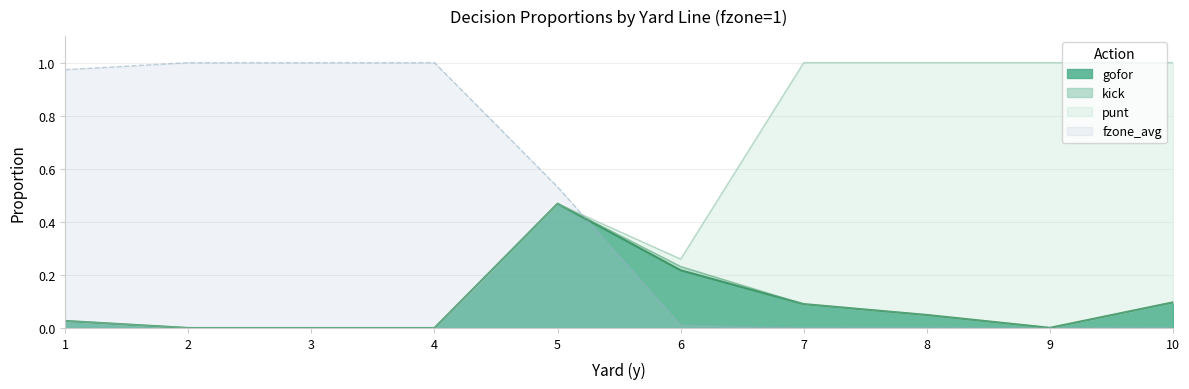

True or false: gofor has more than 1 points higher than both neighbors.

False